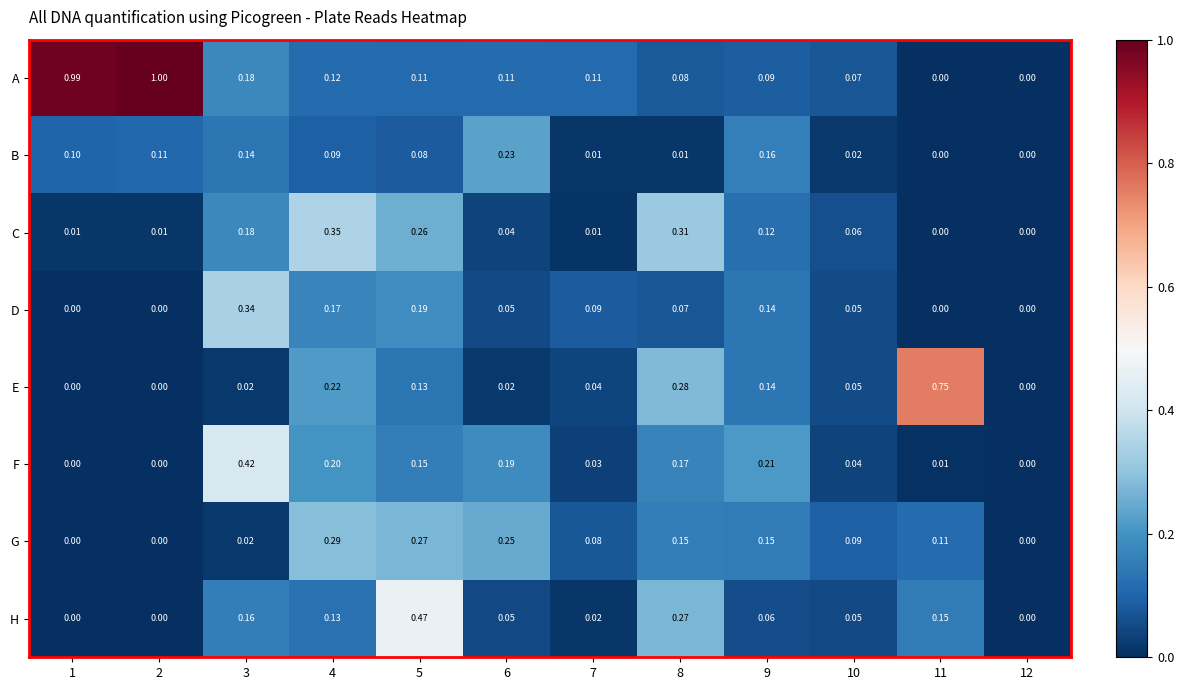

What is the total value across all series at 2?

1.1